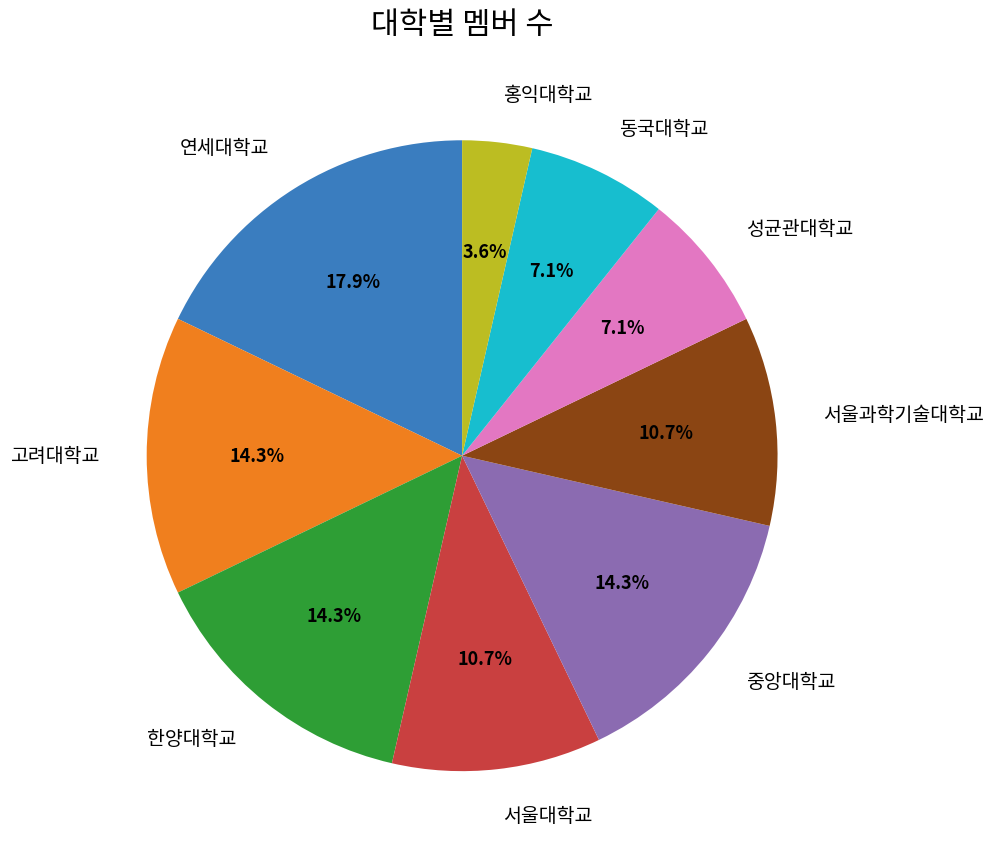

Count the number of slices in the pie.

9